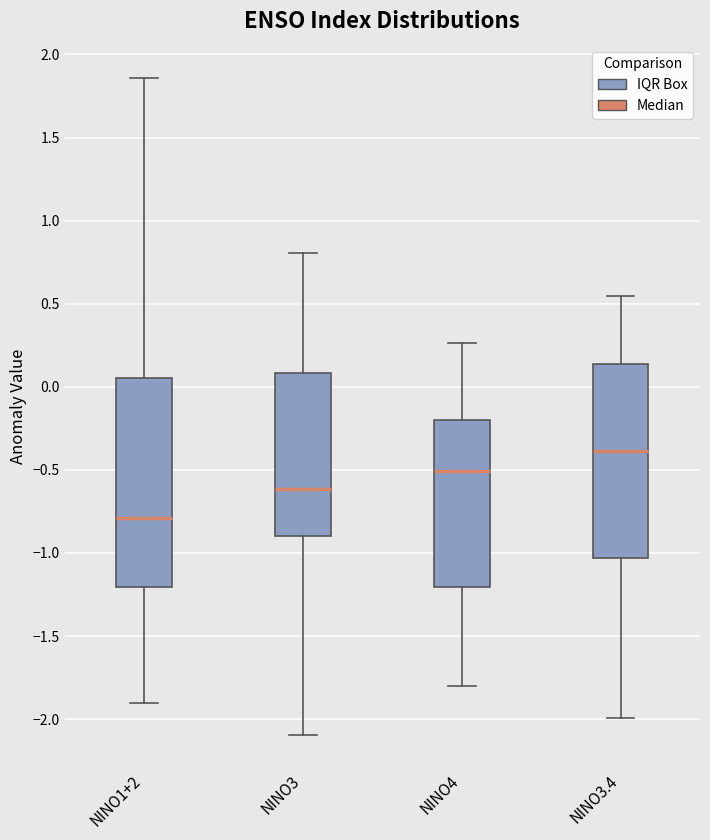

Reading left to right, read every box against the y-axis: the position of its median line, the range the box covers, and the ends of its whiskers. The values are not printed on the chart, so give them approximately, as read against the axis.

NINO1+2: median -0.80, box -1.20 to 0.05, whiskers -1.90 to 1.85
NINO3: median -0.60, box -0.90 to 0.10, whiskers -2.10 to 0.80
NINO4: median -0.50, box -1.20 to -0.20, whiskers -1.80 to 0.25
NINO3.4: median -0.40, box -1.05 to 0.15, whiskers -2.00 to 0.55